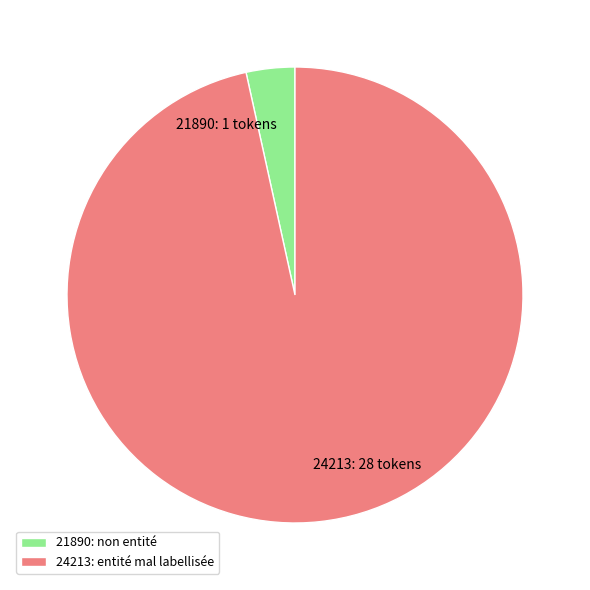

Is it true that 21890 is 9% of the pie?

False